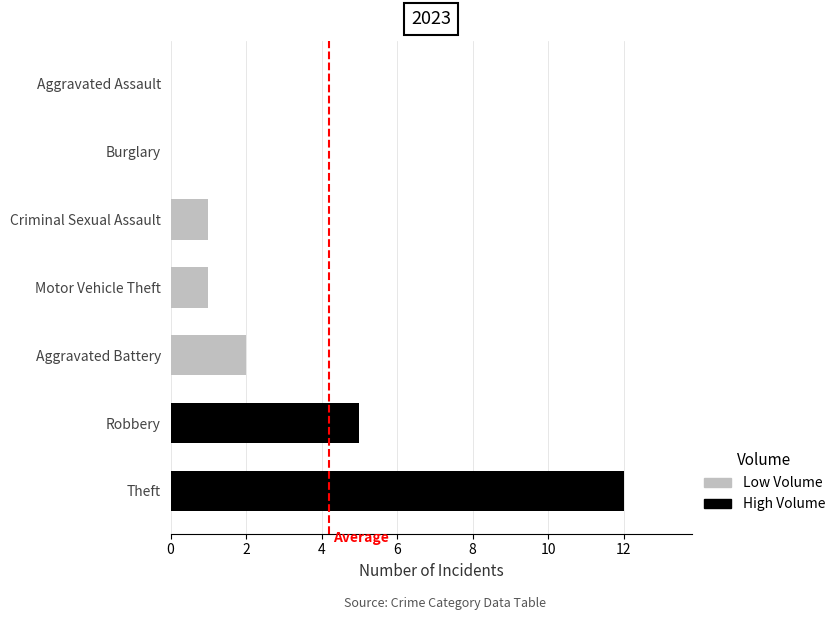

What is the ratio of the value at Robbery to the value at Theft?

0.4